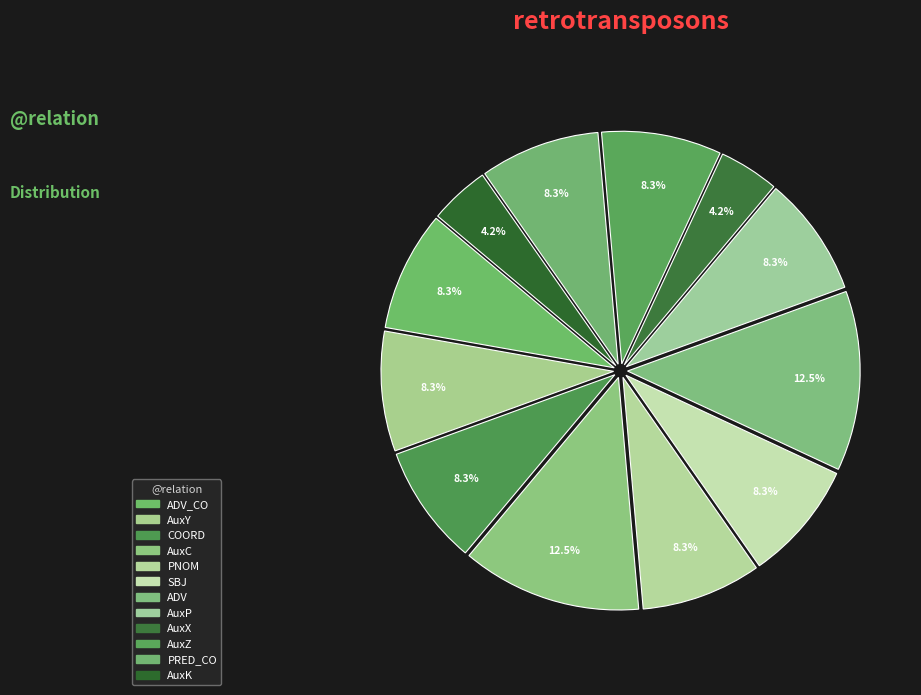

Count the number of slices in the pie.

12